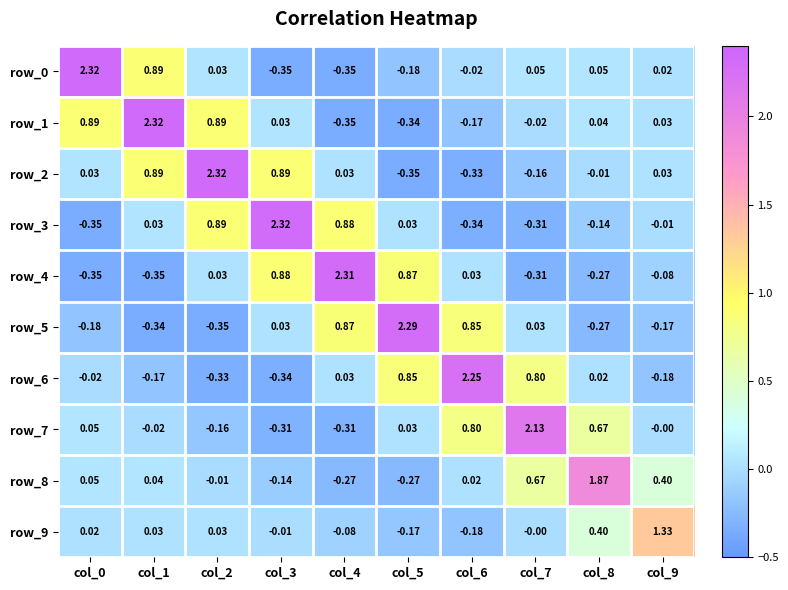

Is the value of row_5 at col_3 greater than the value of row_0 at col_0?

No